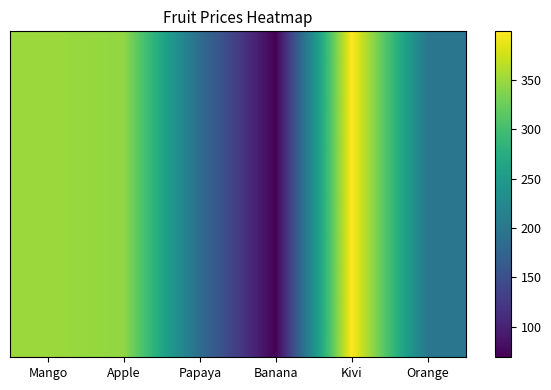

How many categories are shown in the chart?

6